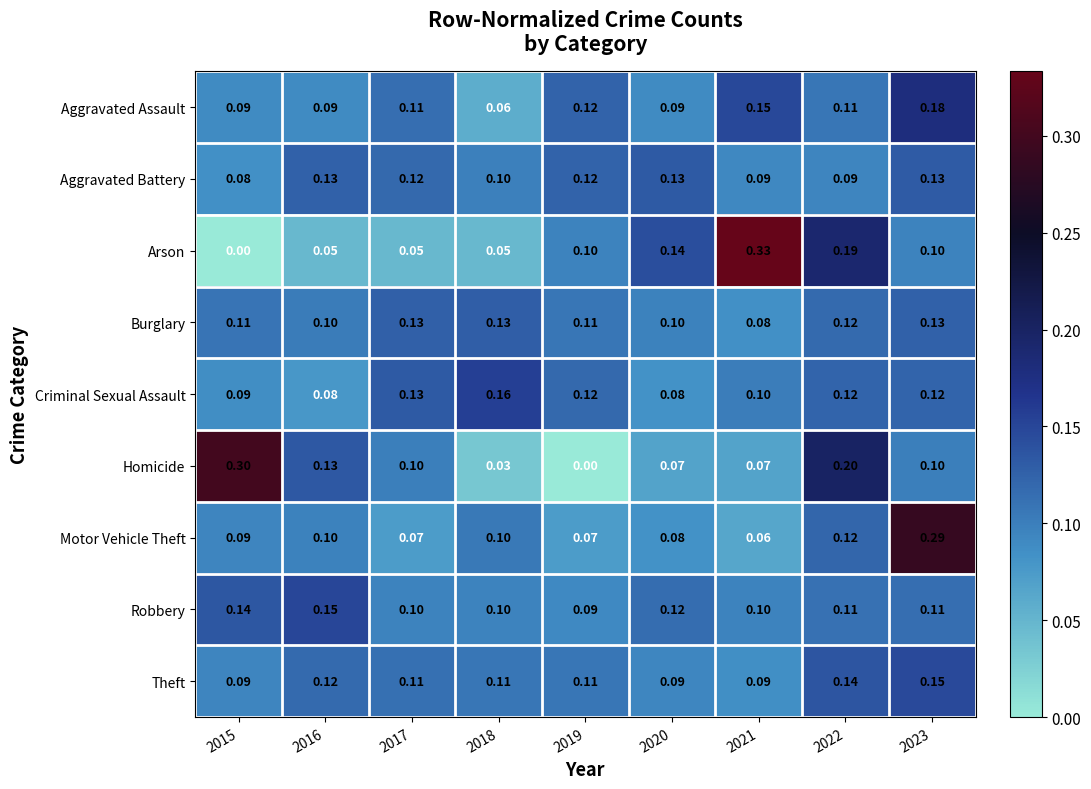

What is the difference between the highest and lowest values at 2019?

0.1